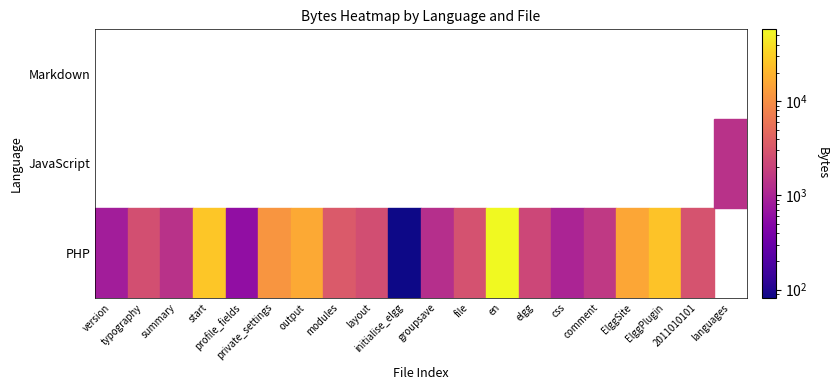

True or false: PHP has a value of 1348 at version.php.

False